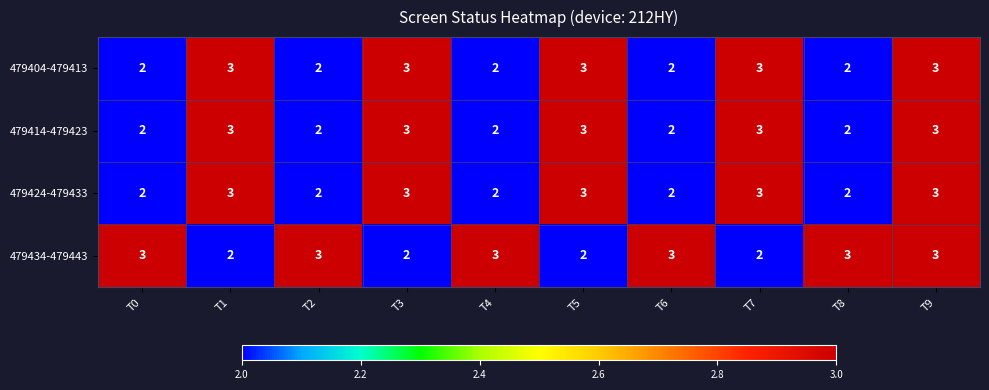

What is the approximate value of 479434-479443 at T6?

3